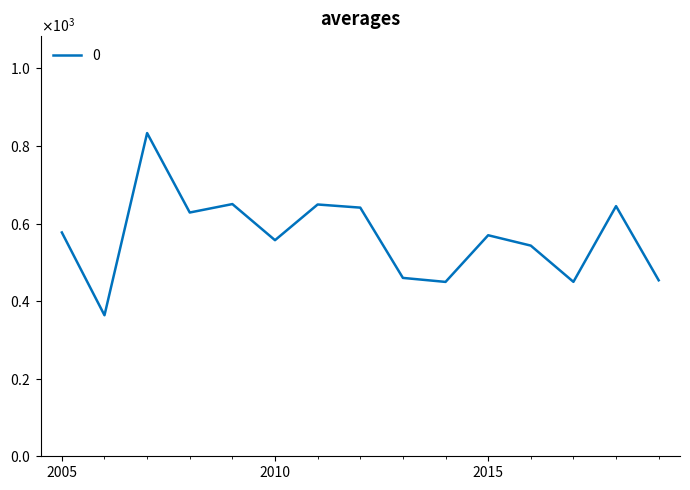

Does the chart display data point markers on the line(s)?

No